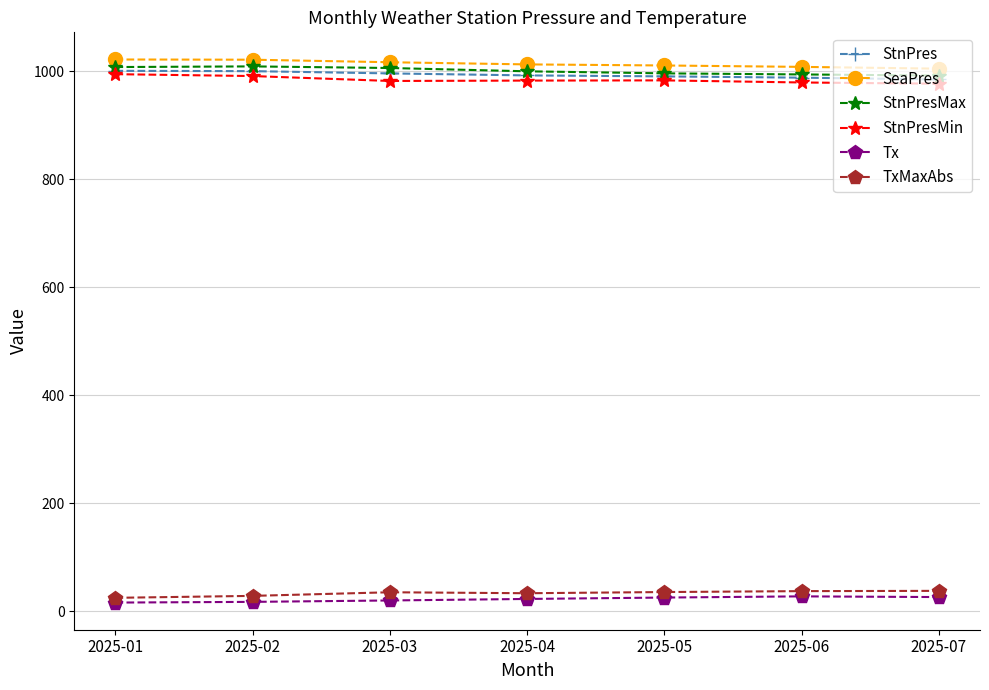

Does the chart display data point markers on the line(s)?

Yes